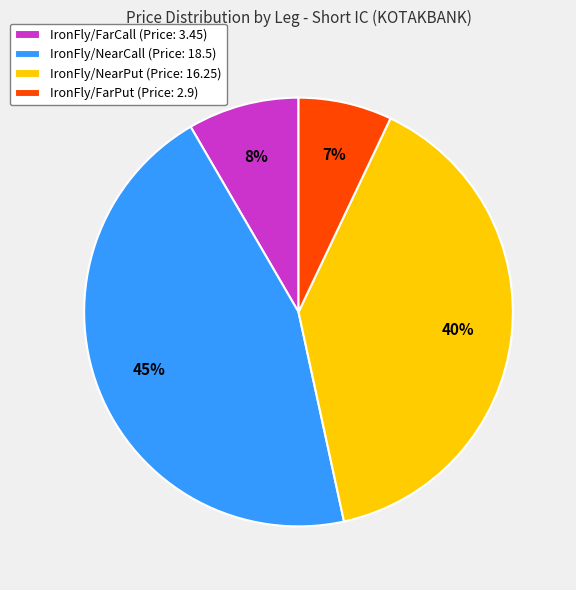

Is it true that IronFly/FarPut is 1% of the pie?

False